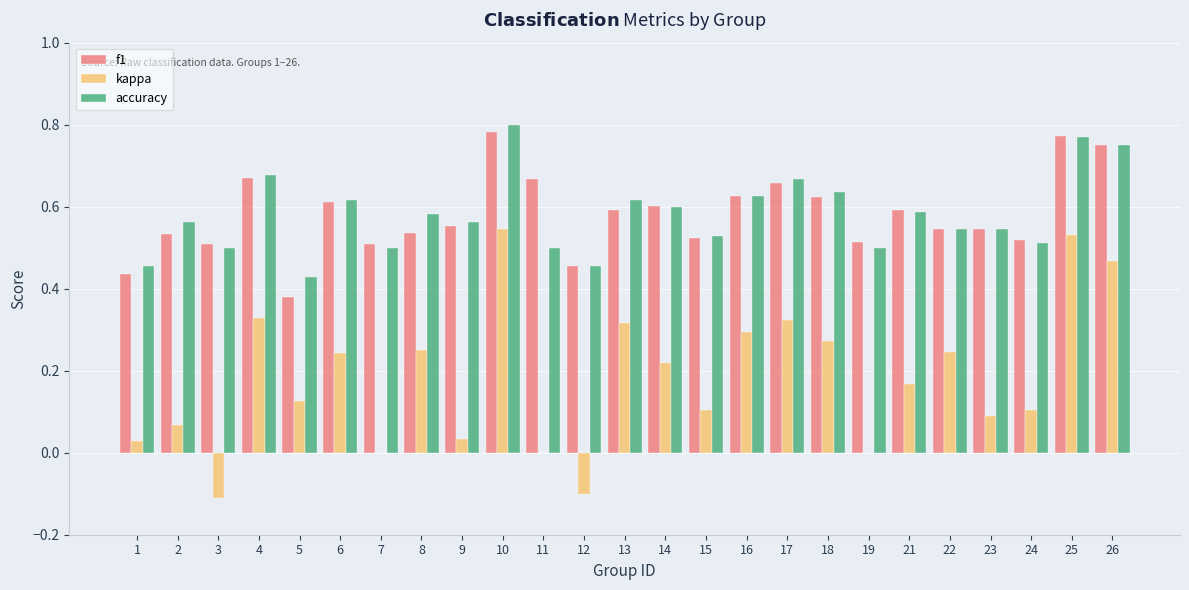

The value of accuracy at 22 is 0.5. True or false?

True